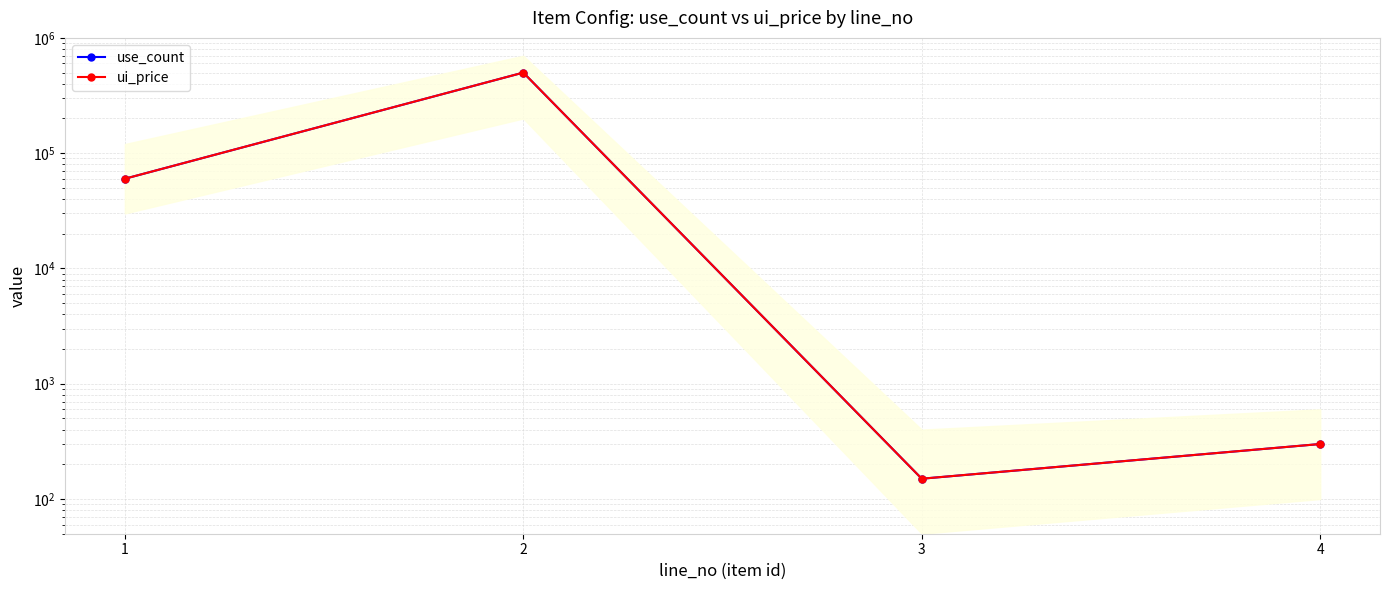

True or false: ui_price has a value of 300 at 4.

True